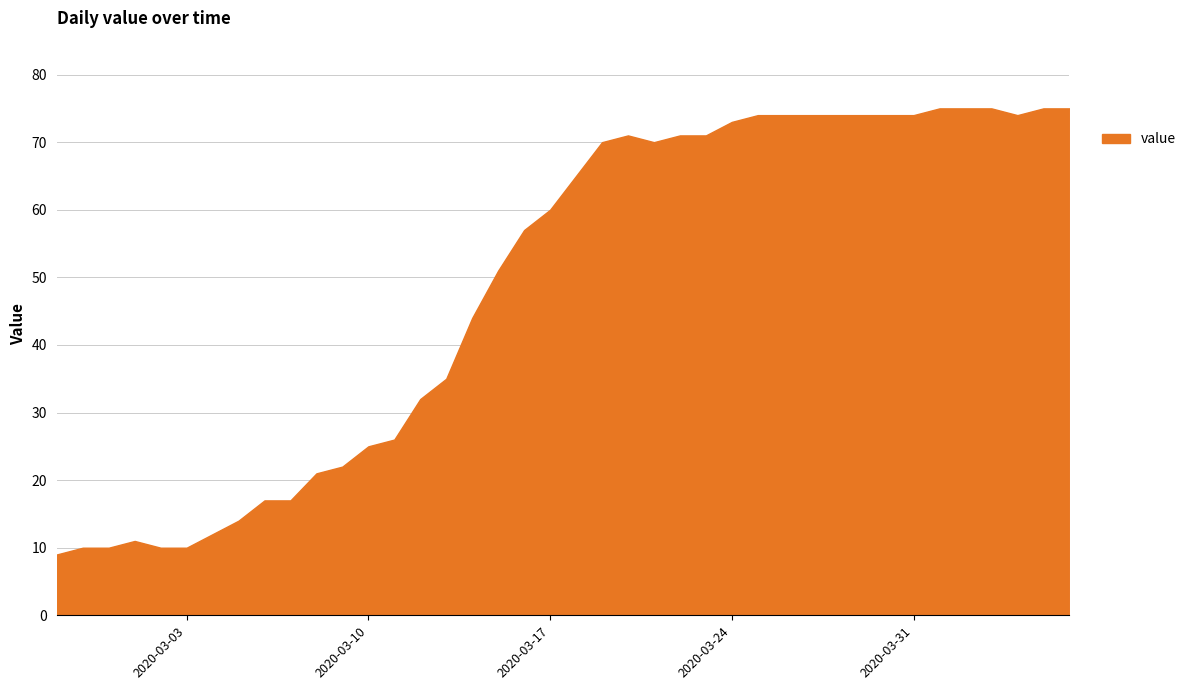

What is the difference between the maximum and minimum values?

66